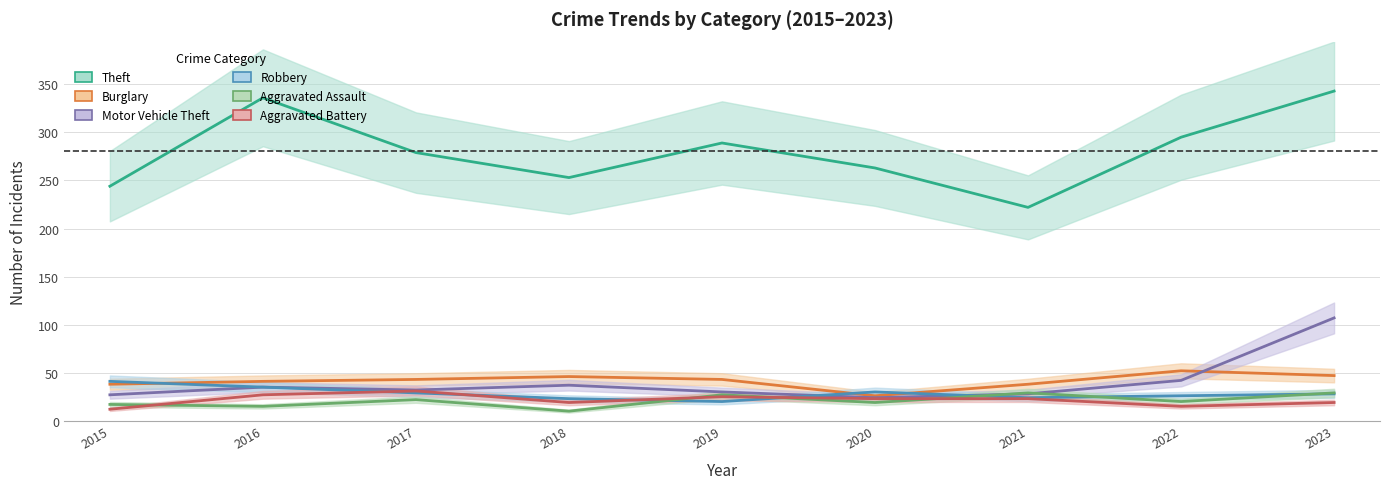

Where does the Theft series first go above 279?

2016